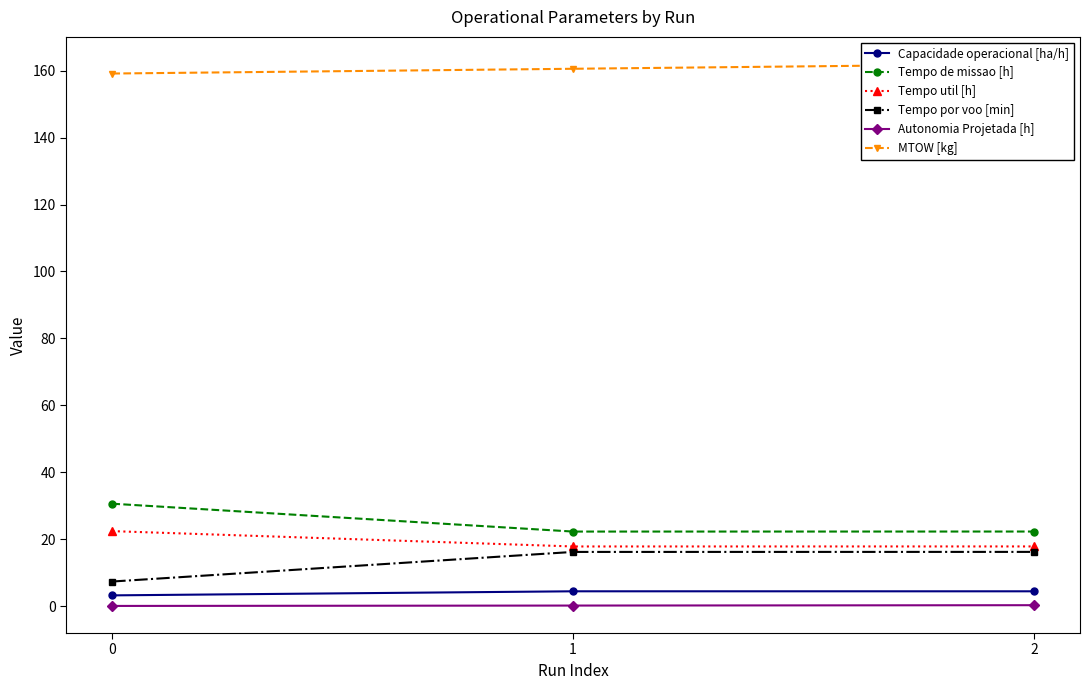

Does the chart have visible grid lines?

No